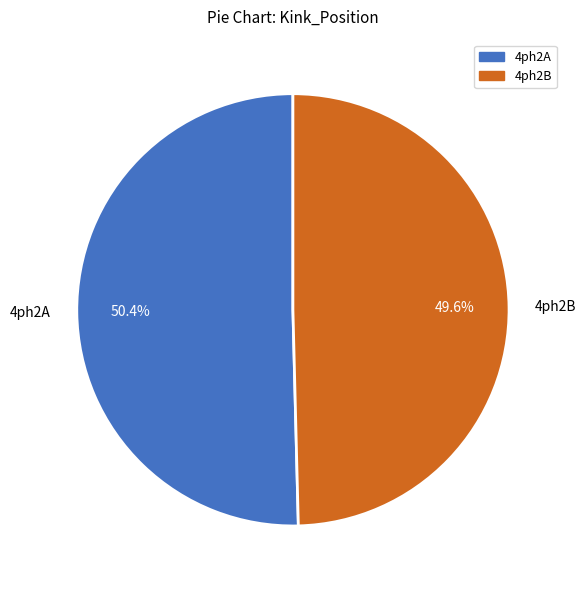

Do 4ph2A and 4ph2B together represent more than half of the pie?

Yes